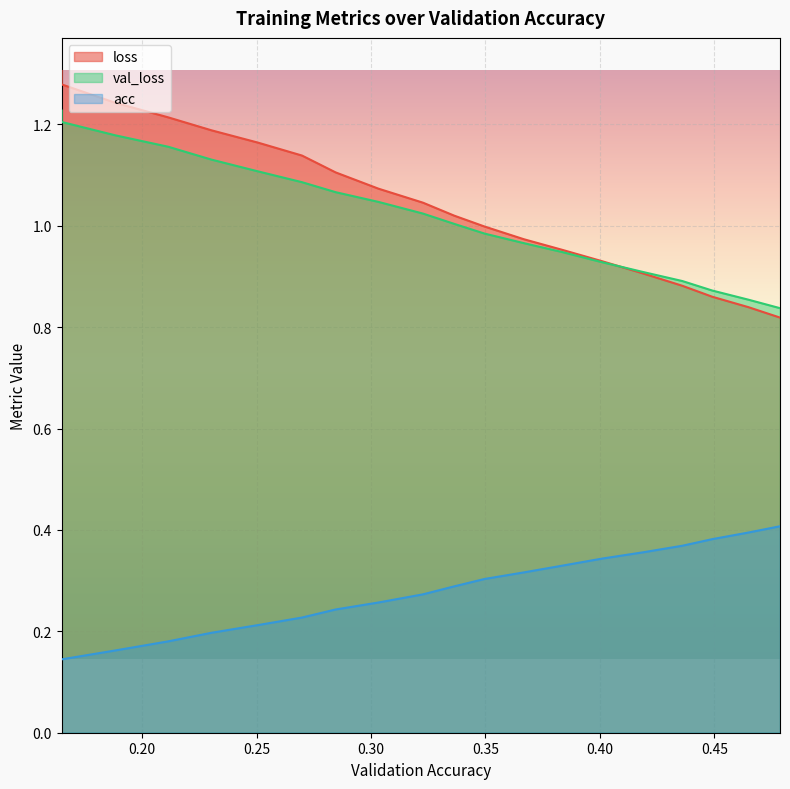

At which category is the sum across all series the highest?

0.16487946388237573